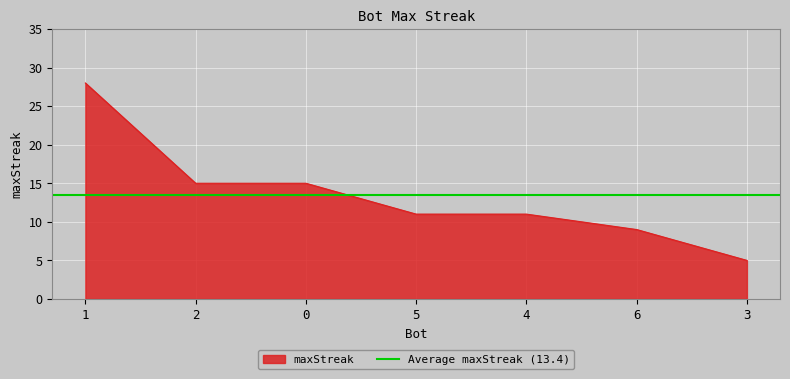

What is the maximum value shown in the chart?

28